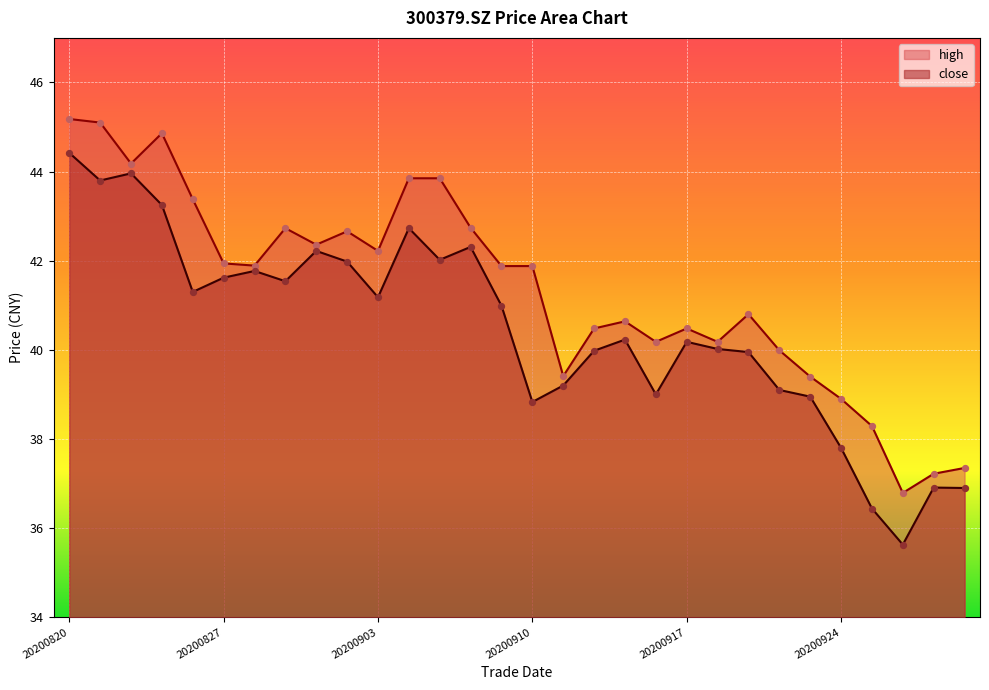

What are all the series names shown in the legend?

high, close